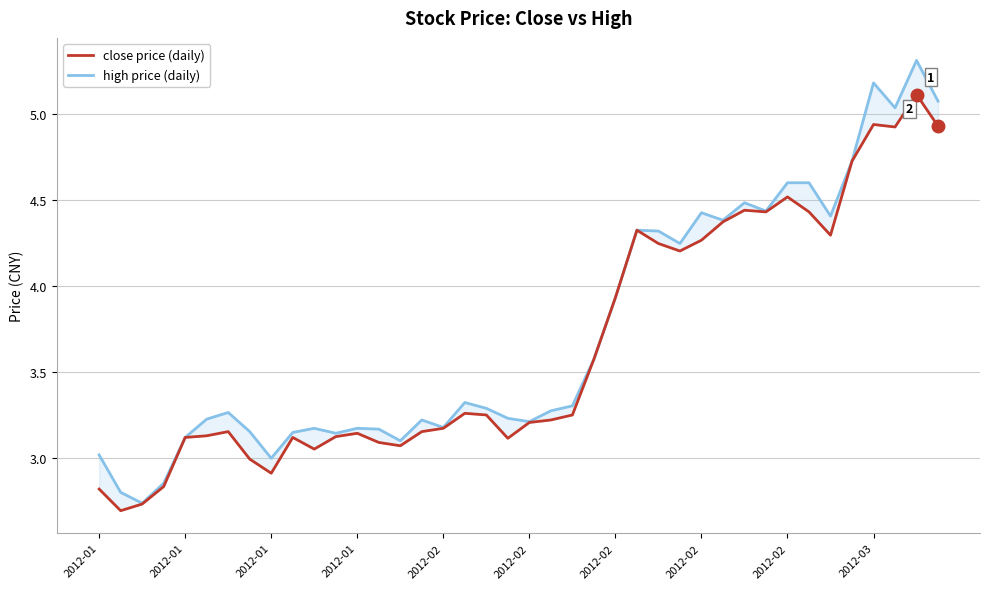

Which series has the largest total across all categories?

high price (daily)